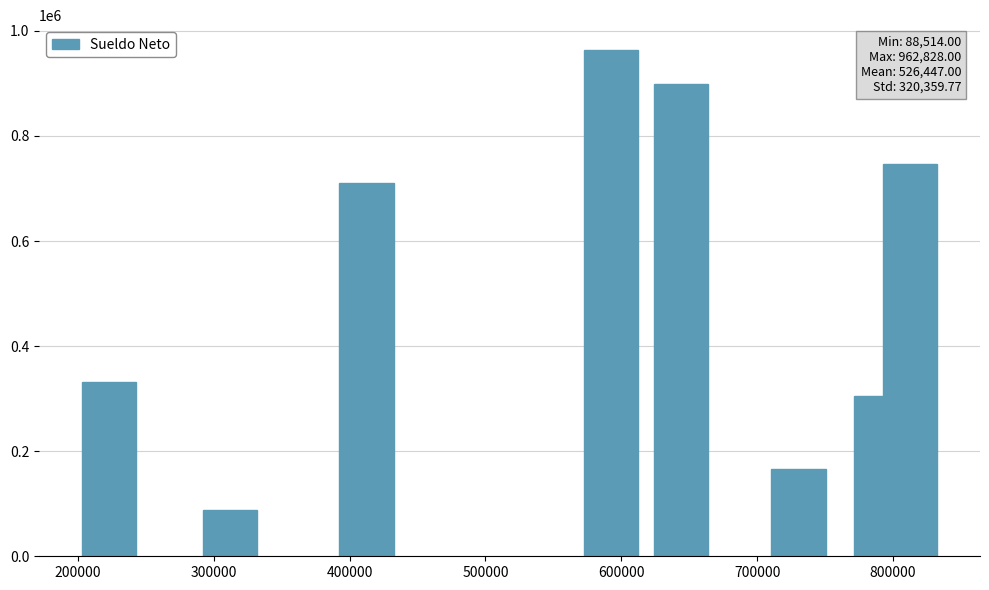

What is the average value?

526447